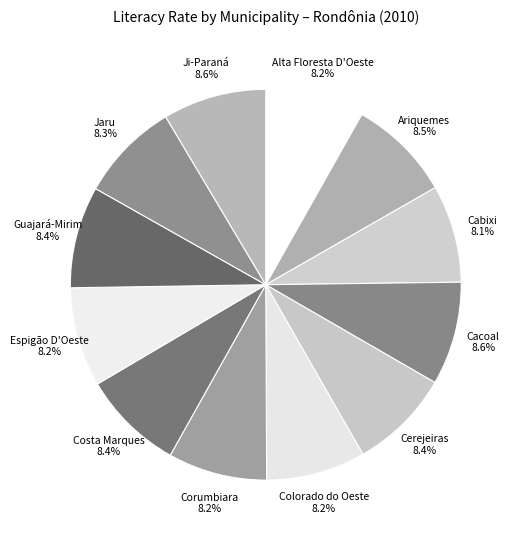

How many slices are in this pie chart?

12